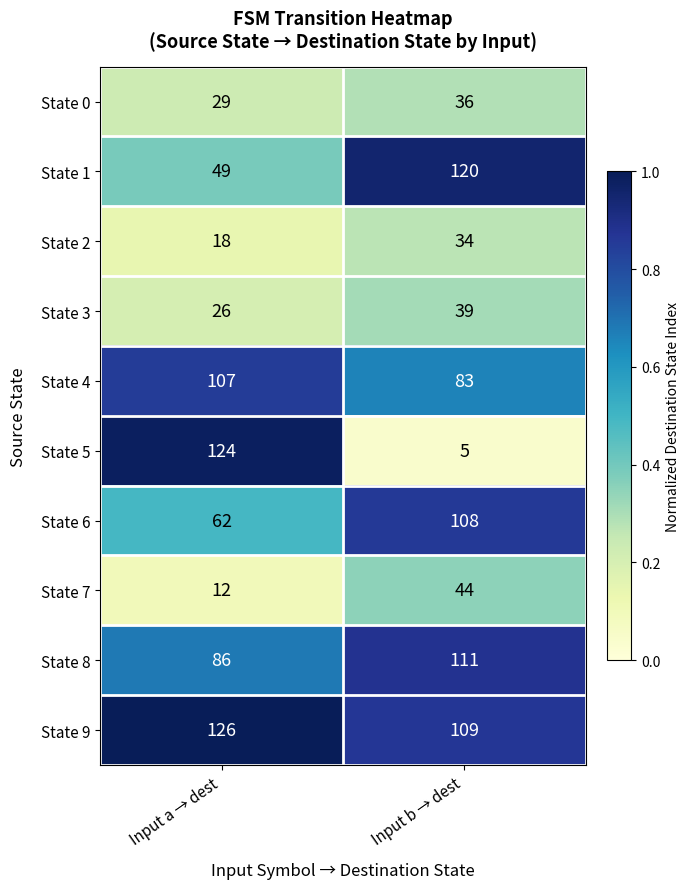

Which series has the largest range (max minus min)?

State 5